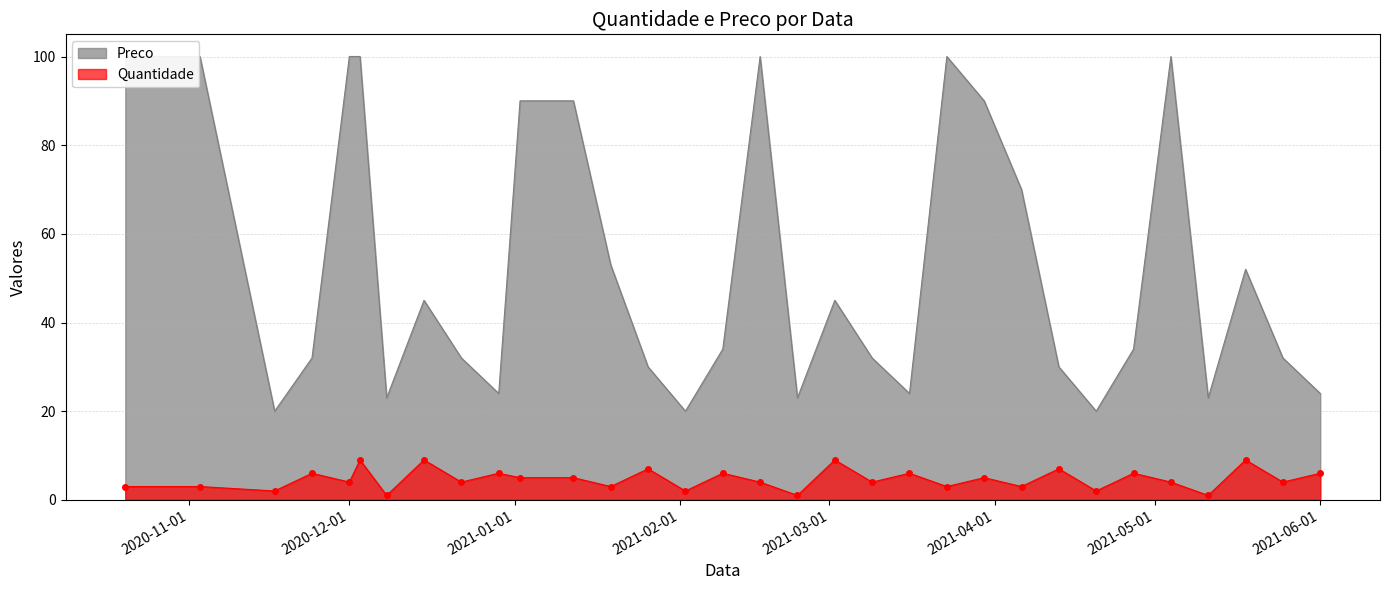

What is the total value across all series at 2021-04-27?

40